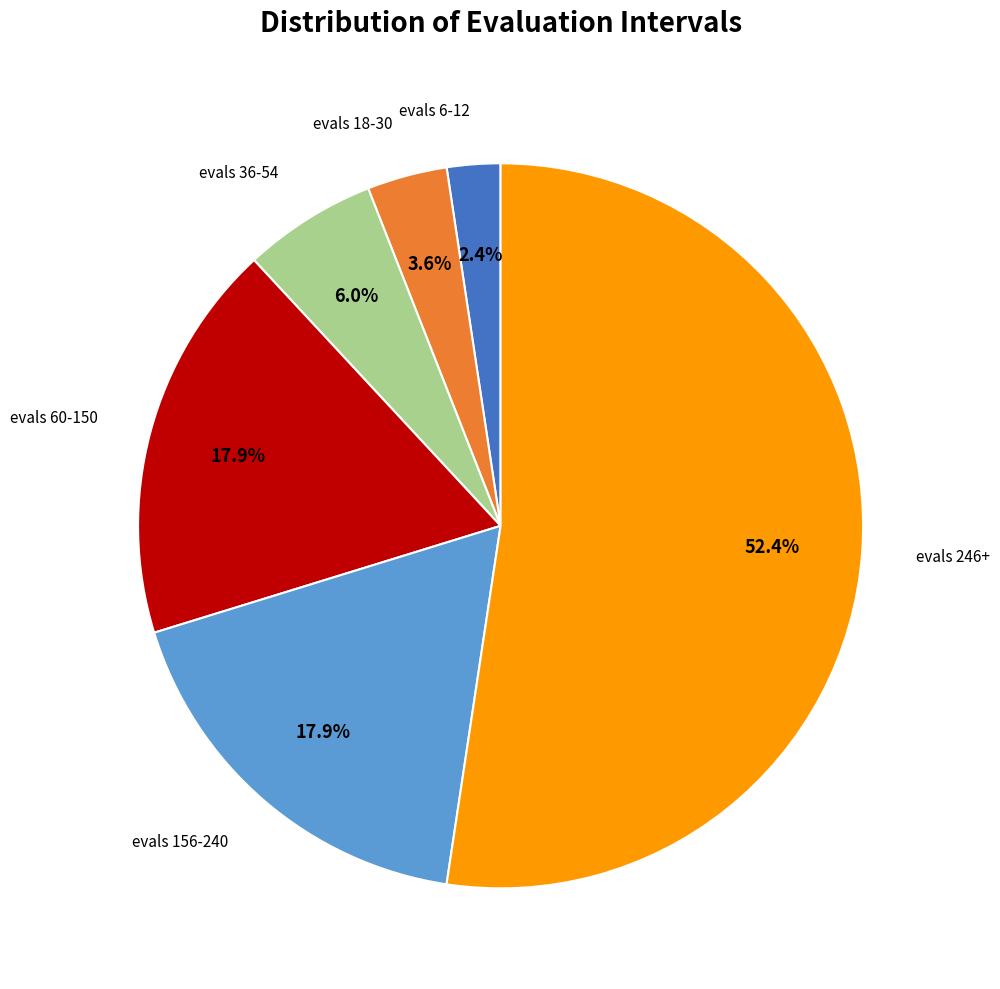

Does any single category account for the majority?

Yes